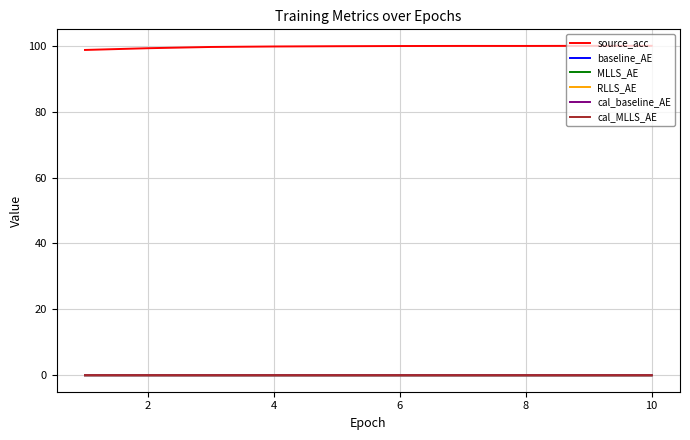

Which series has the largest total across all categories?

source_acc